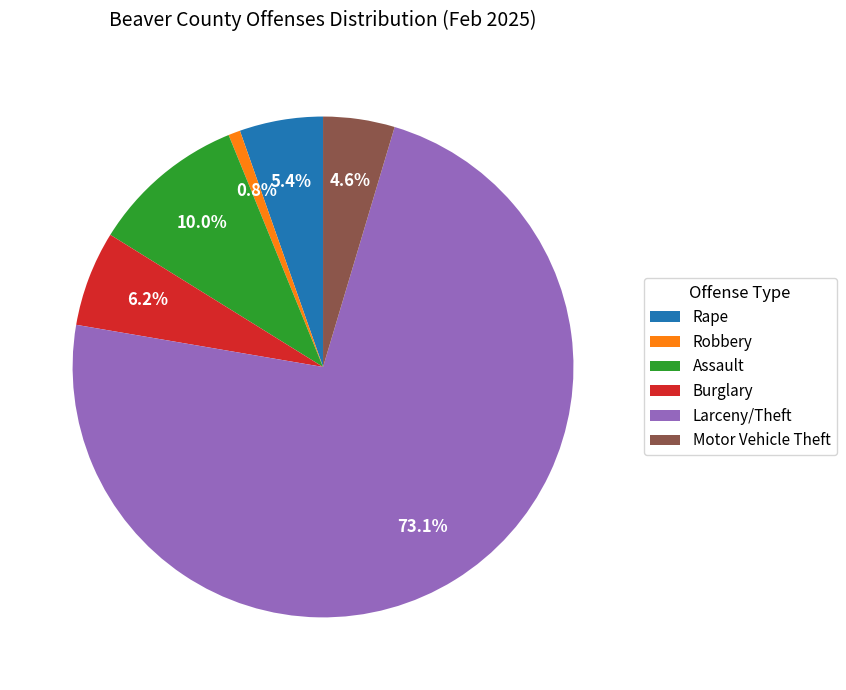

Which has a higher value, Burglary or Larceny/Theft?

Larceny/Theft